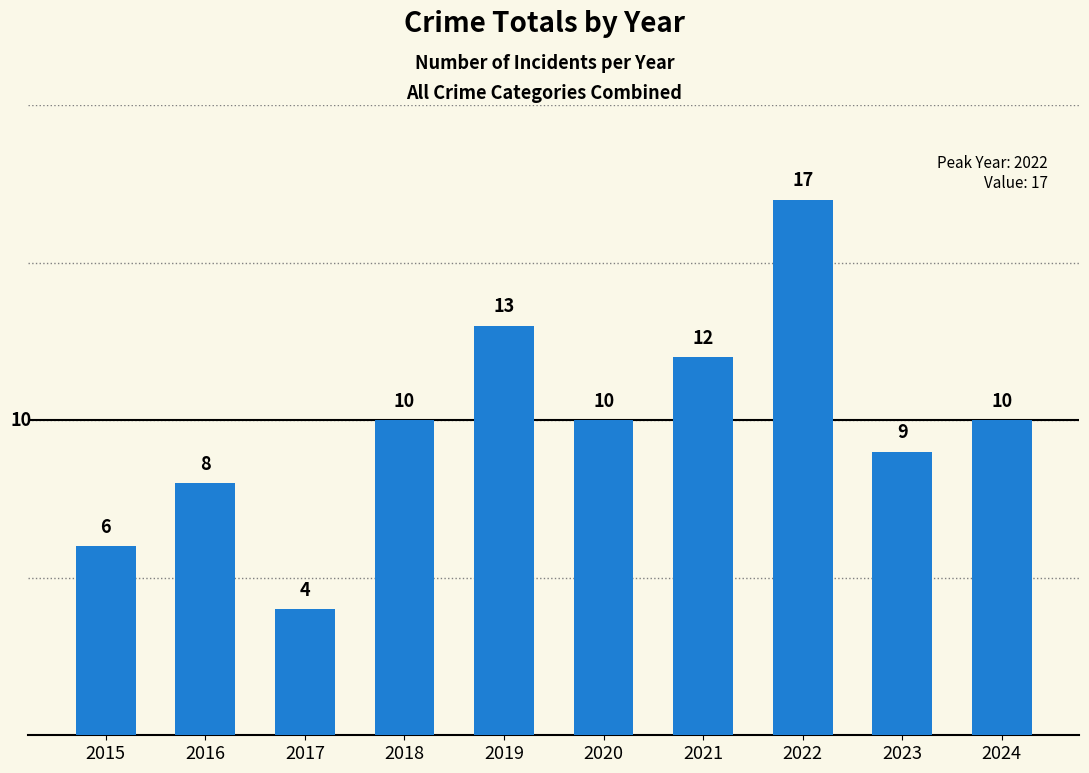

What is the value of the 6th bar from the left?

10